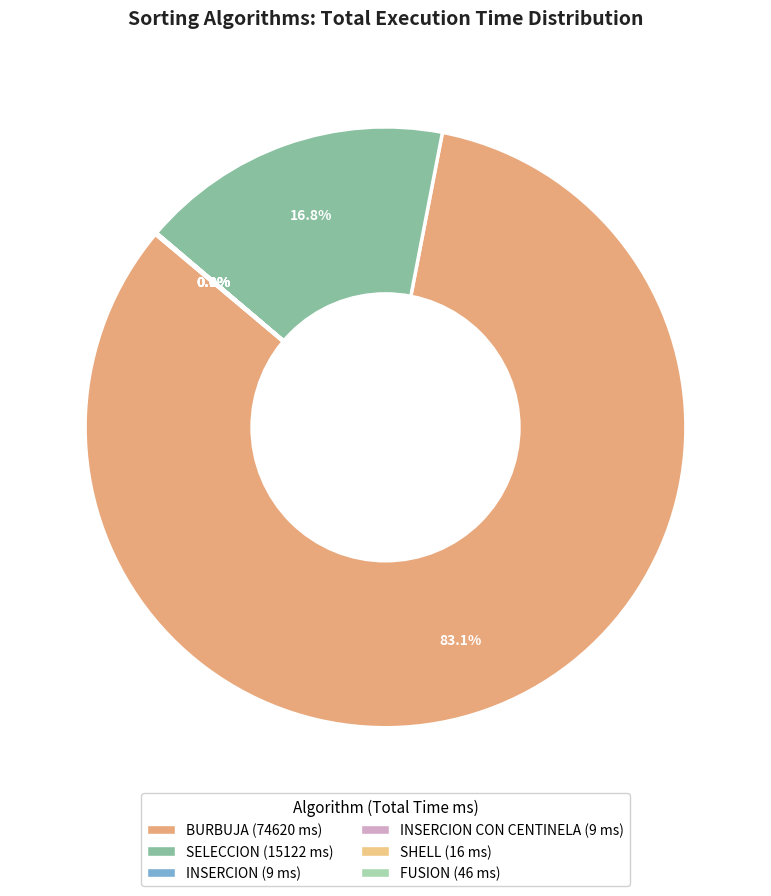

Is there any slice that represents more than half of the pie?

Yes